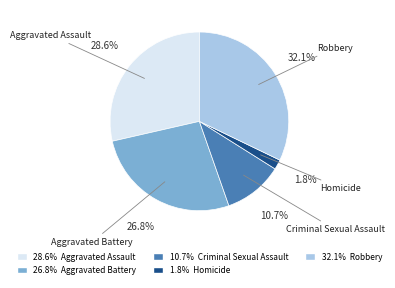

How many slices are in this pie chart?

5